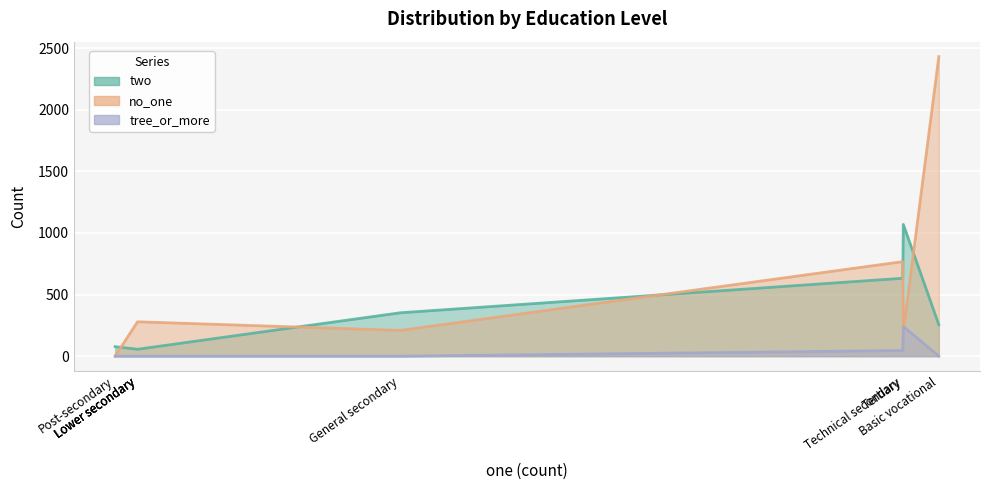

At which label does no_one first exceed 279?

Technical secondary